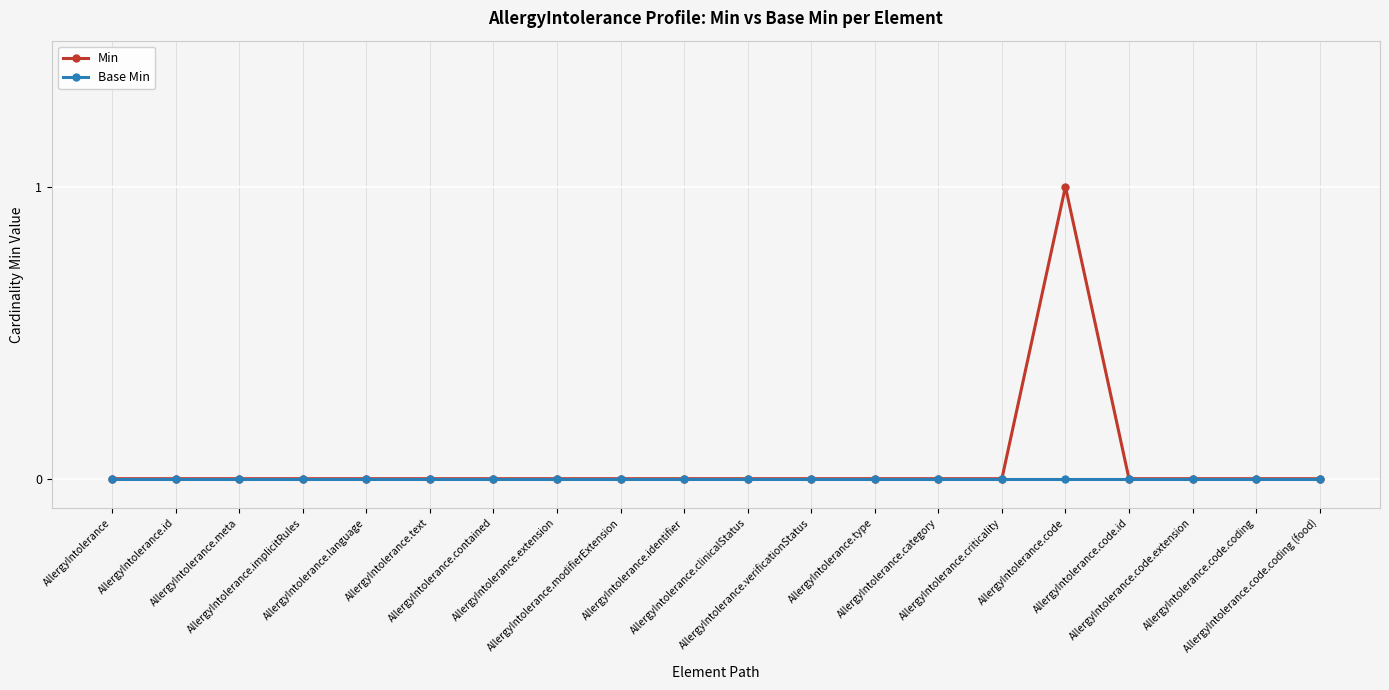

Between AllergyIntolerance.implicitRules and AllergyIntolerance.code, which series saw the biggest shift?

Min